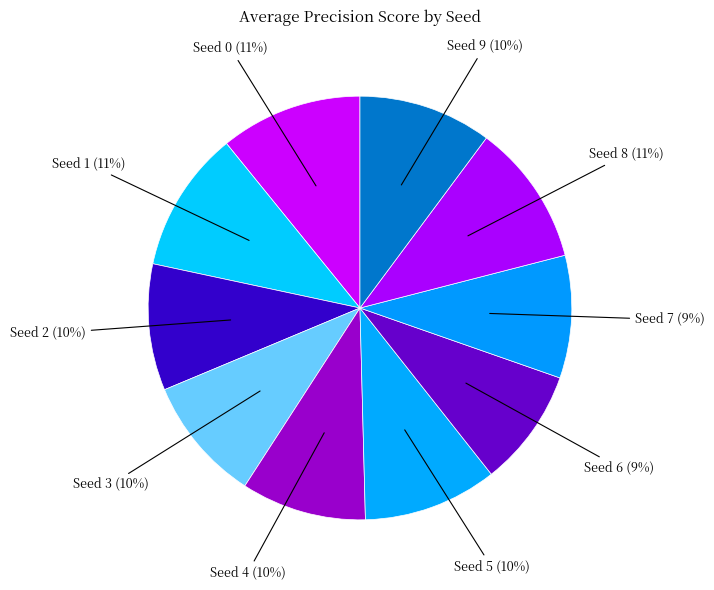

Does Seed 5 account for over 50% of the chart?

No